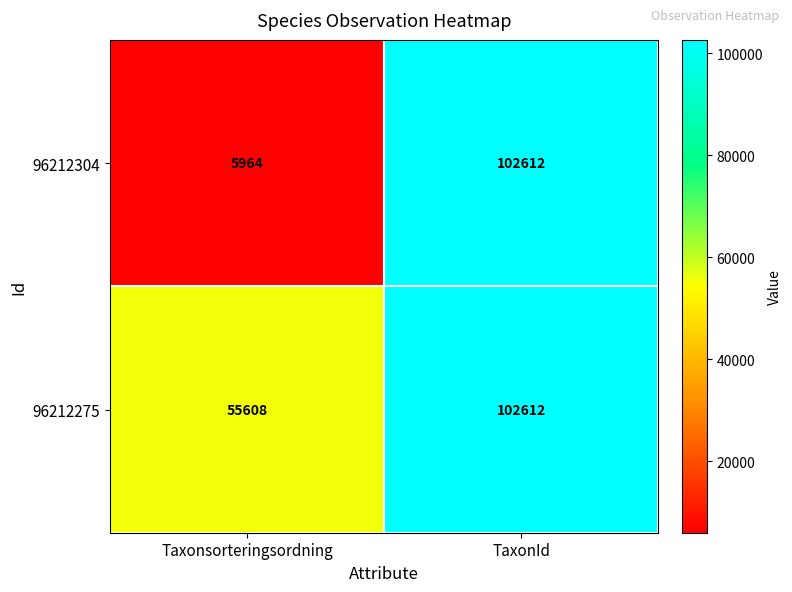

At which category is the sum across all series the highest?

TaxonId